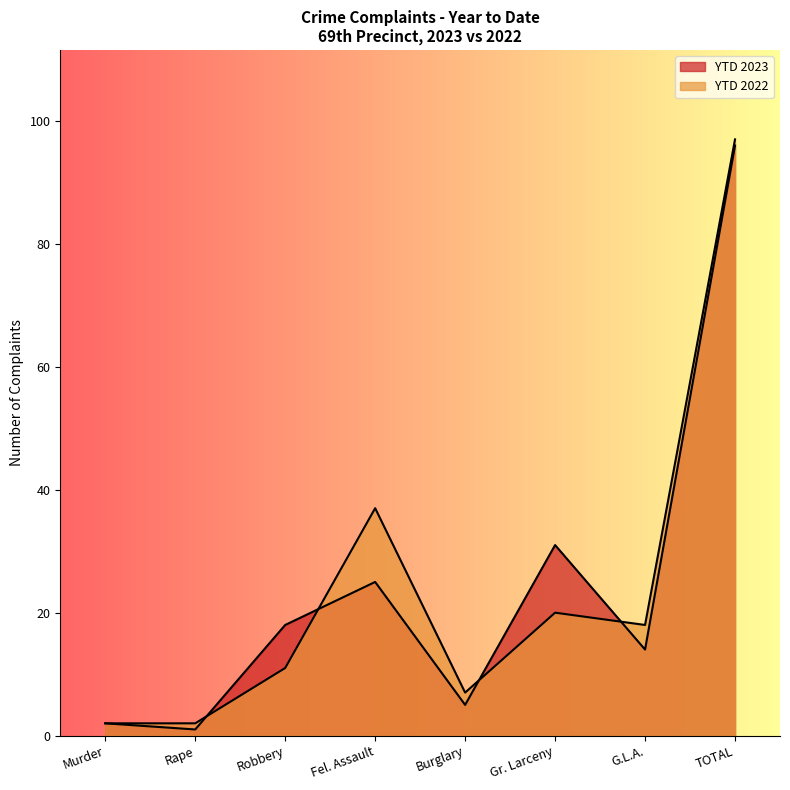

What is the value of the YTD 2023 point at the 4th from the left?

25